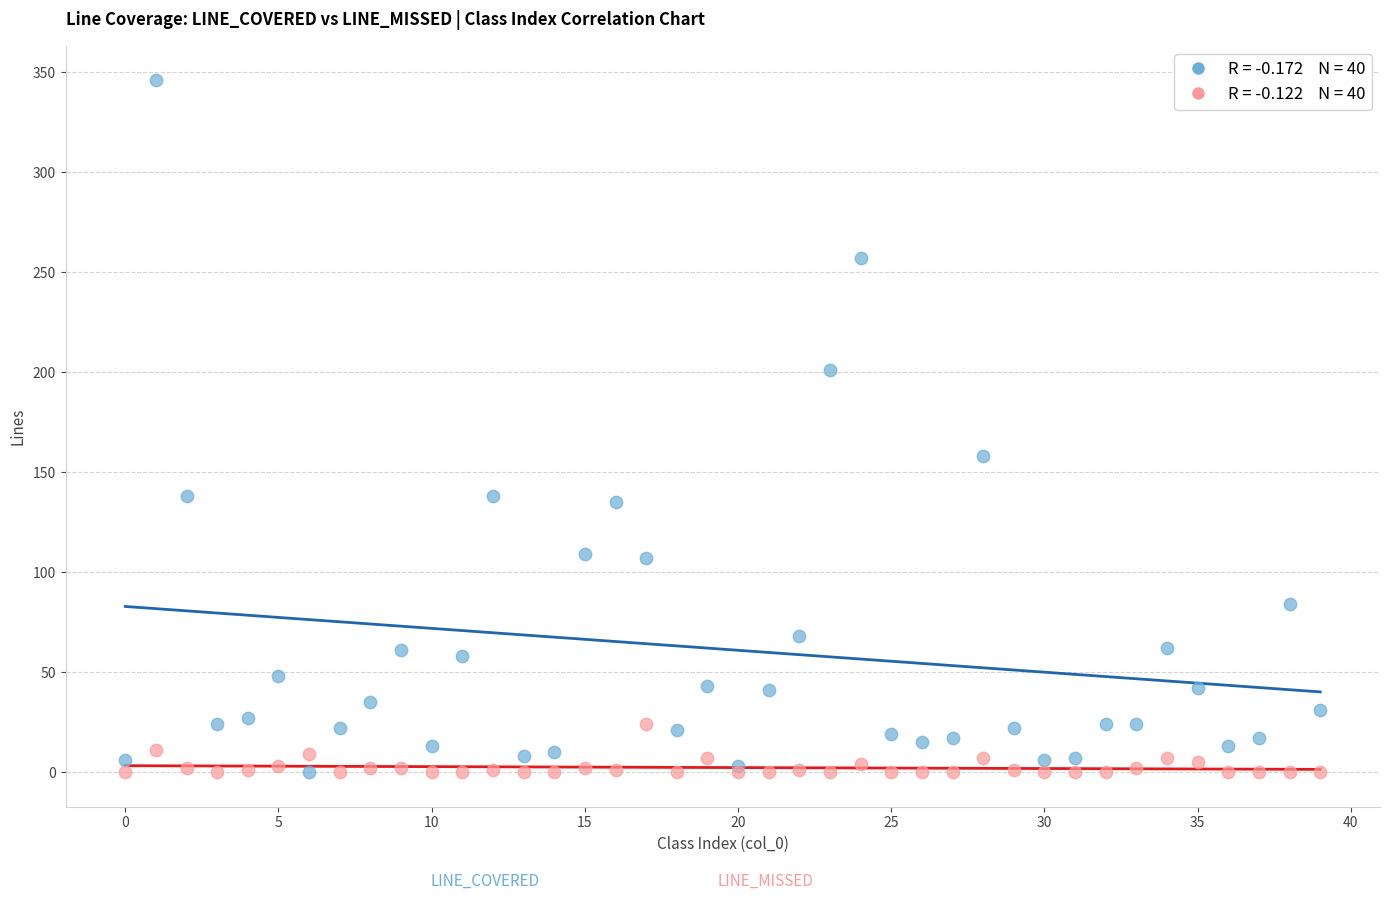

Across all series, what Y value is closest to 173?

158